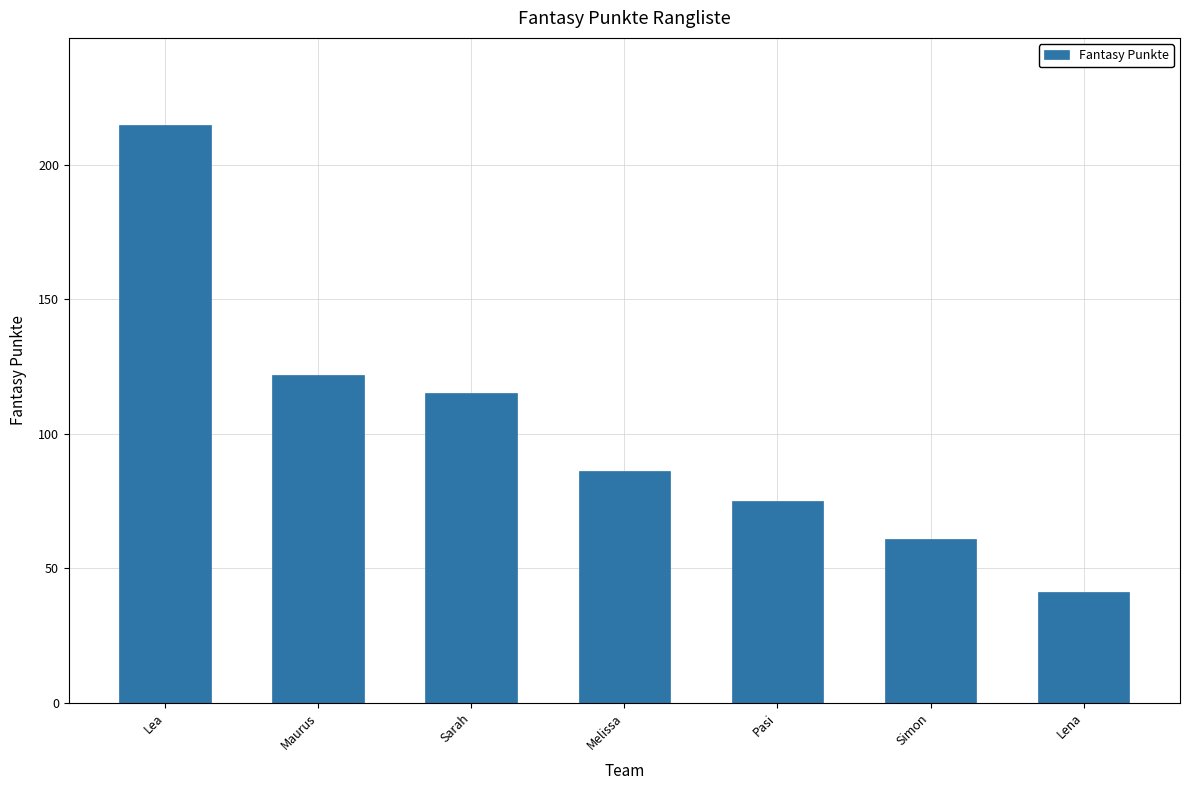

Reading right to left, what are all the values shown in this chart?

41	61	75	86	115	122	215